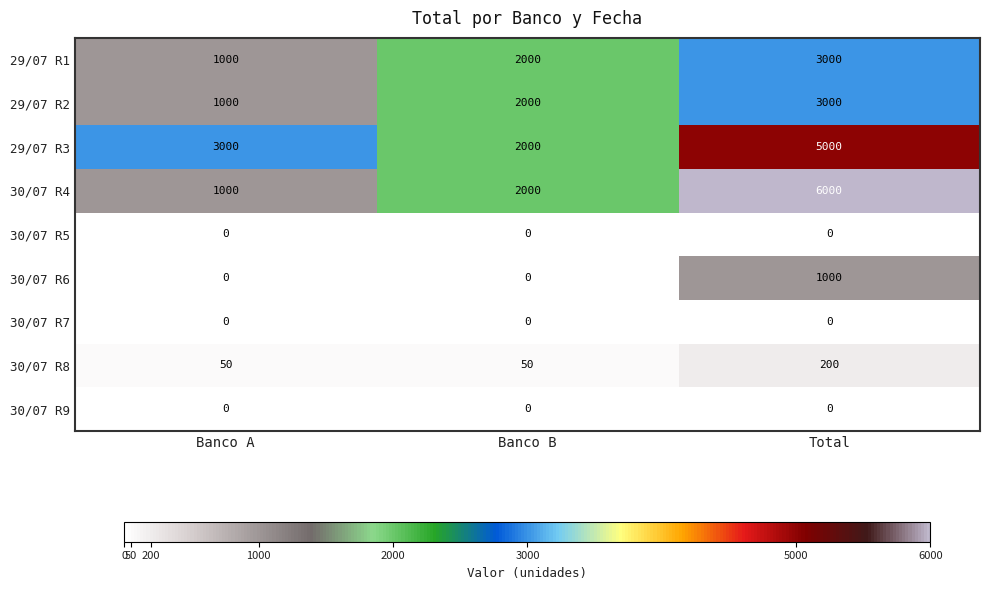

Count the number of categories in the chart.

3